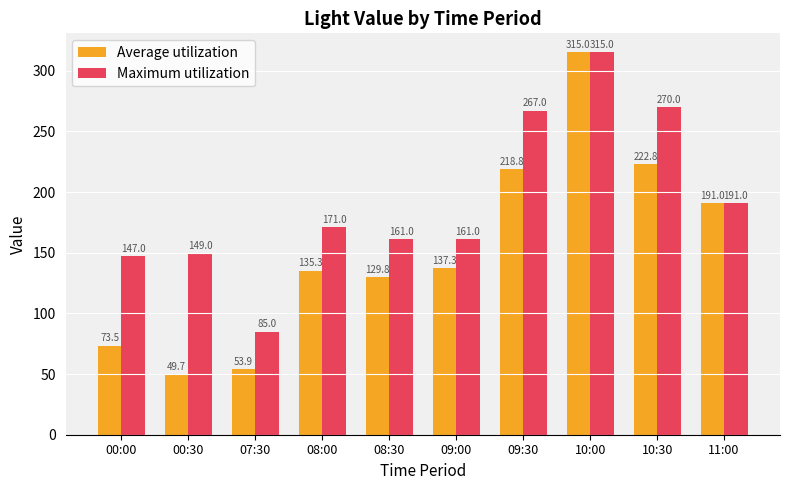

List the labels in order of Average utilization value, smallest first.

00:30, 07:30, 00:00, 08:30, 08:00, 09:00, 11:00, 09:30, 10:30, 10:00